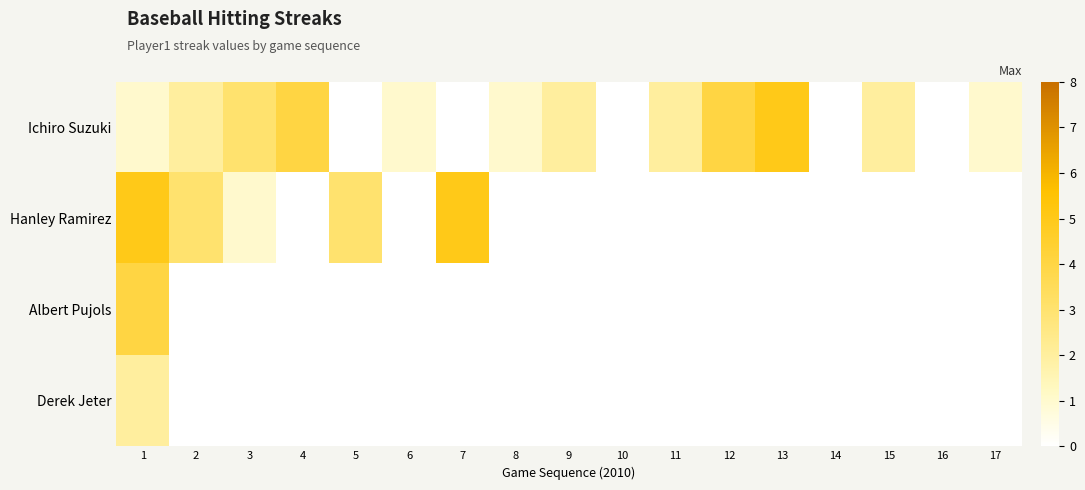

Which has a higher value, 14 or 9?

9